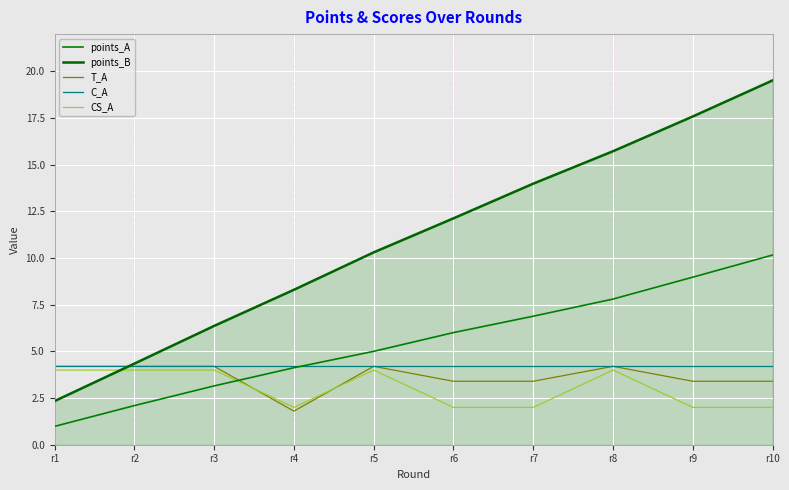

Is it true that CS_A equals 2.0 at r9?

True